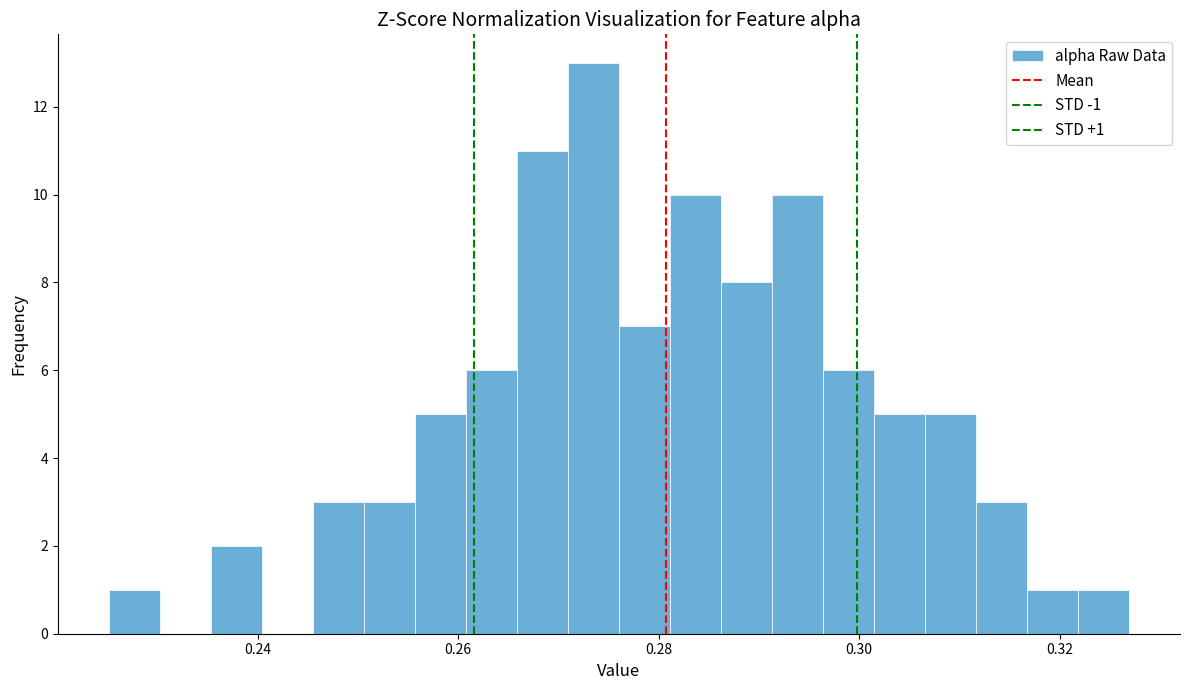

Around what value on the x-axis is the tallest bar? Give the approximate position of its centre, as read against the axis.

0.274